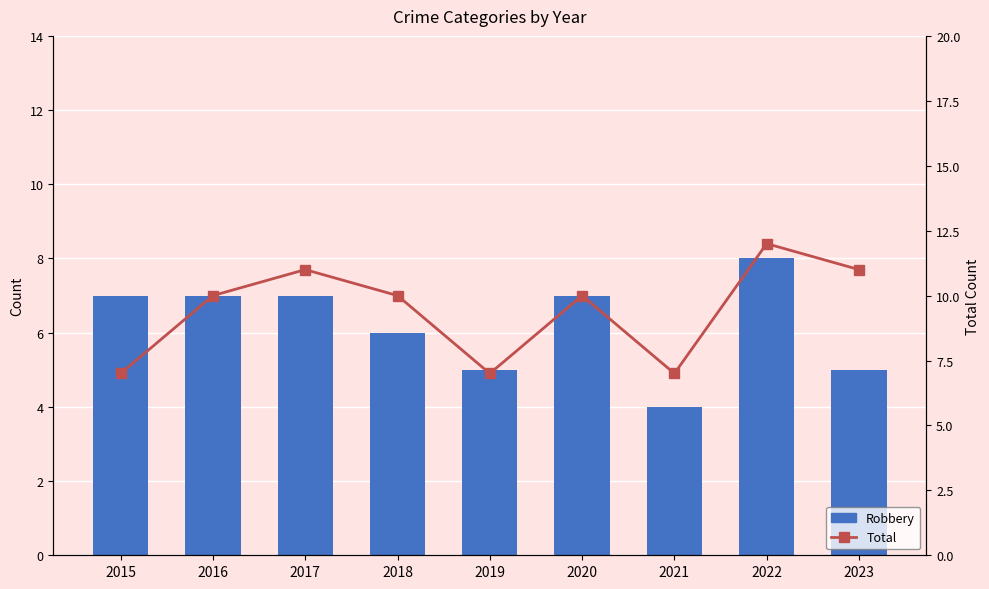

What is the sum of all Total values?

85